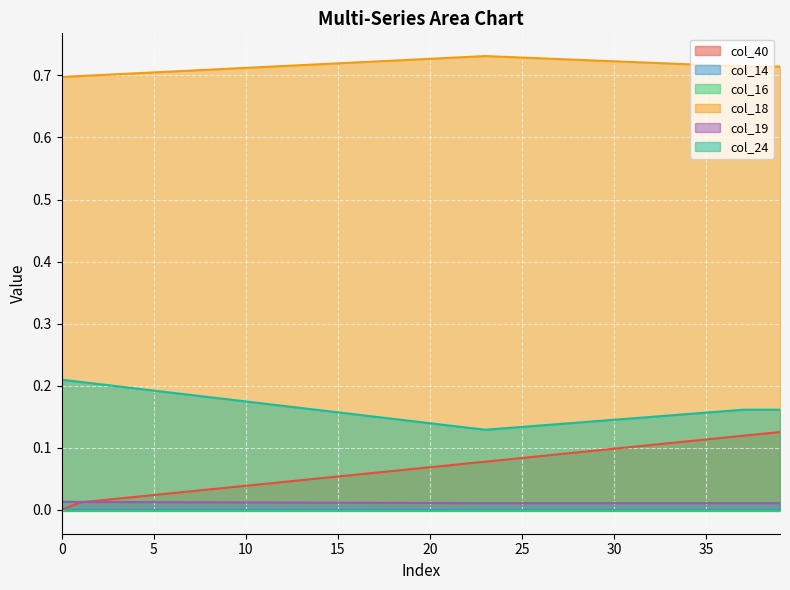

Between 10 and 32, which is larger?

32